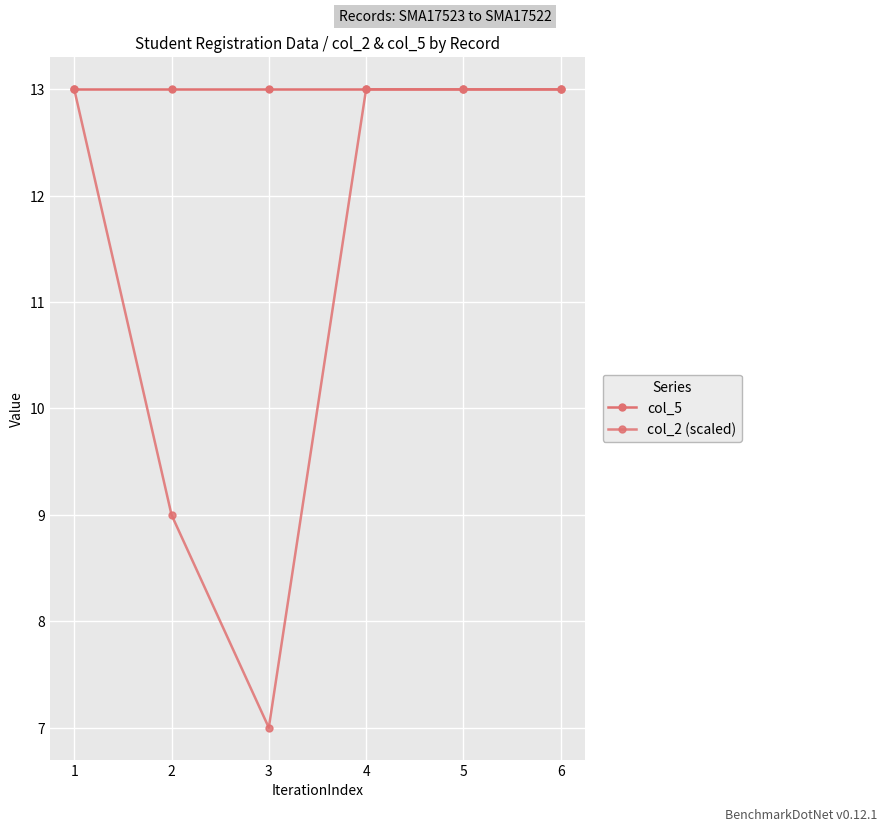

Is this an area chart (filled region under the line)?

No